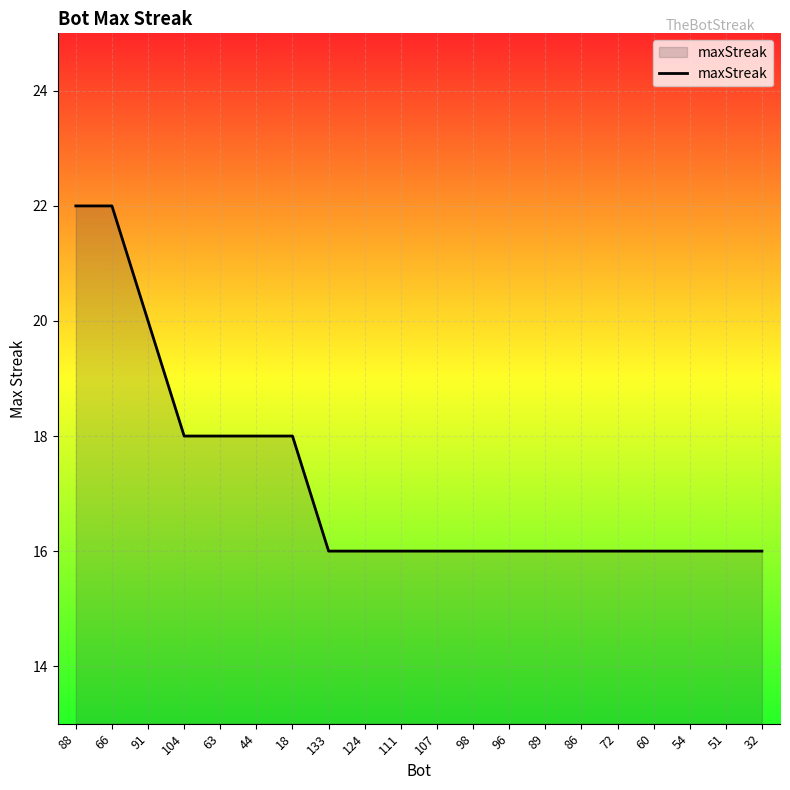

Reading right to left, extract all data points from this chart.

16	16	16	16	16	16	16	16	16	16	16	16	16	18	18	18	18	20	22	22